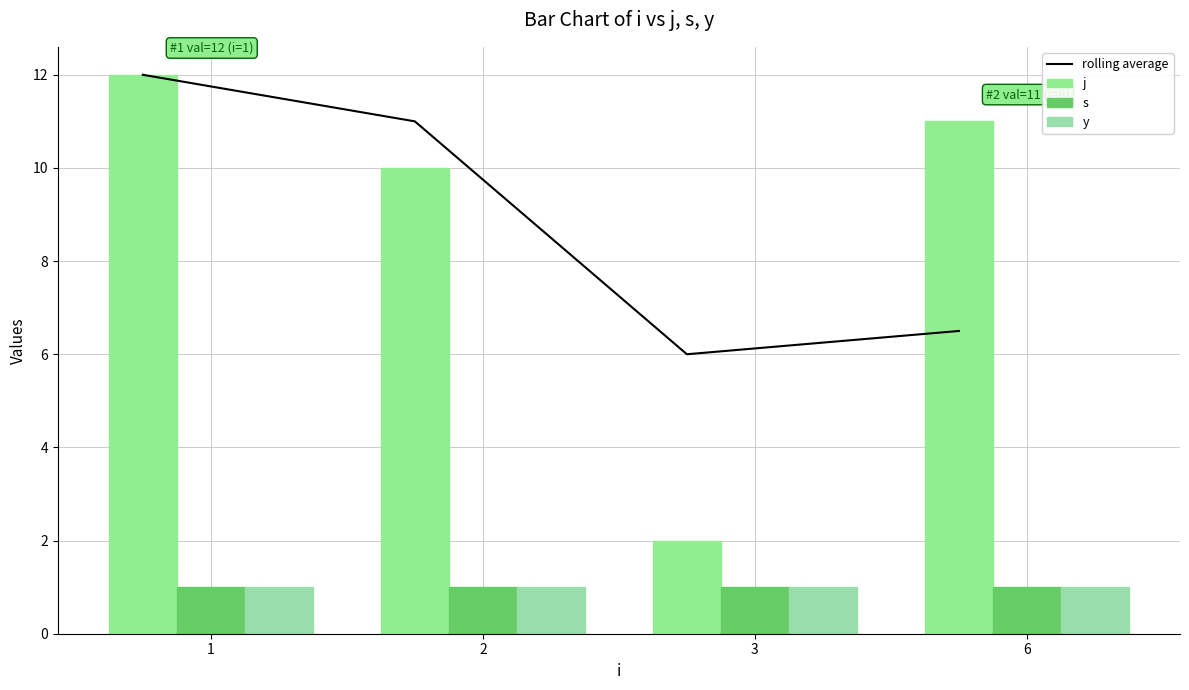

In rolling average, how many points are lower than both neighbors (excluding endpoints)?

1